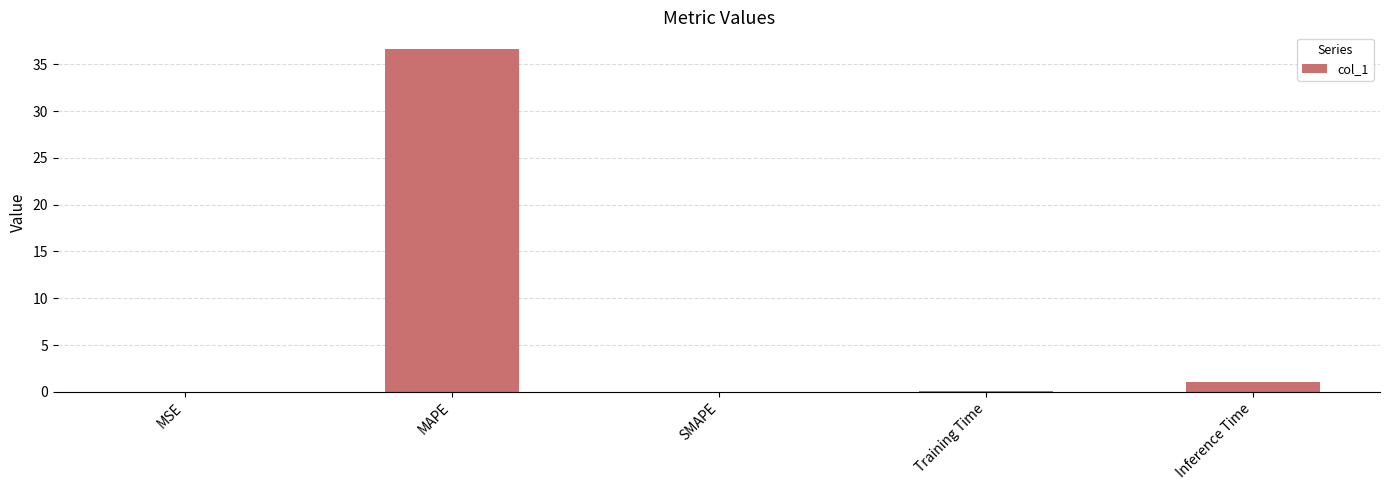

The chart shows a value of 36.6 at MAPE. True or false?

True